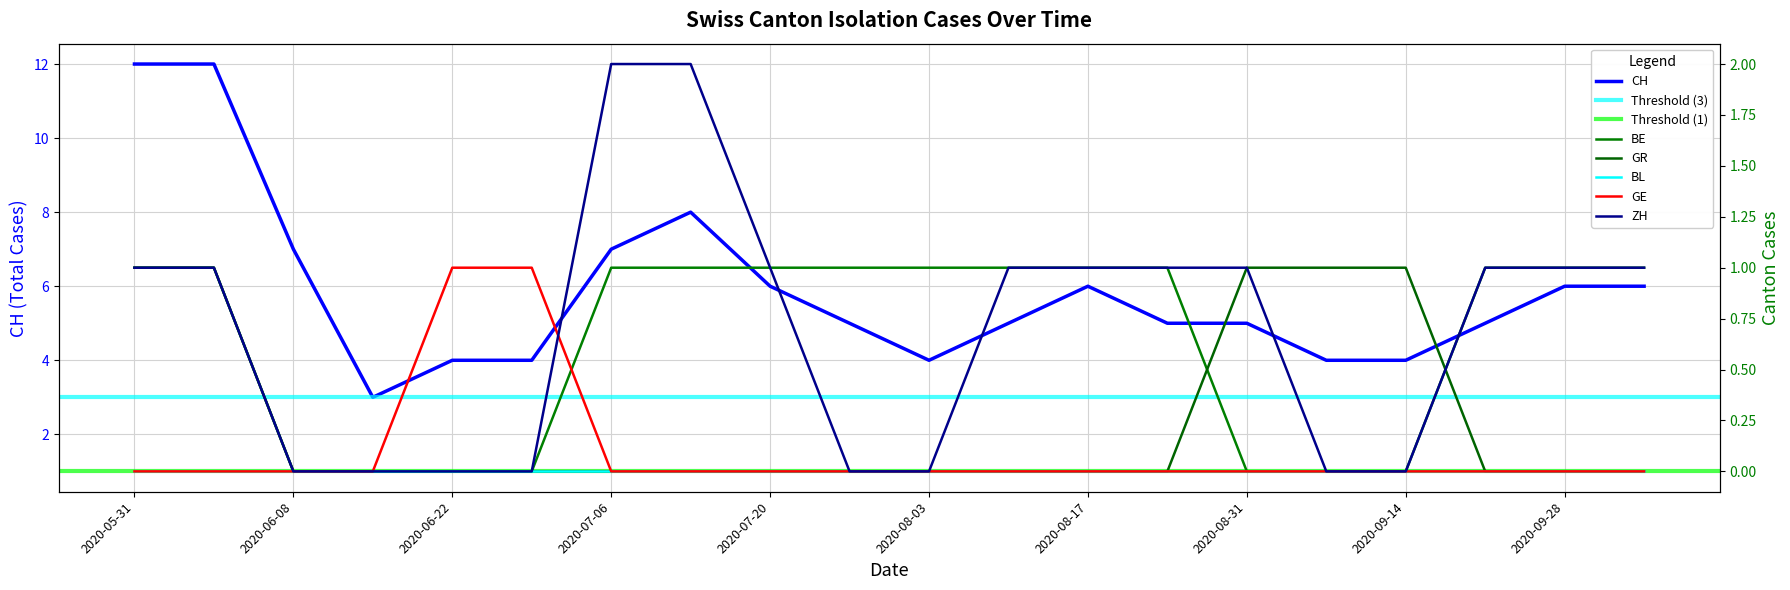

What is the approximate value of CH at 2020-06-15?

3